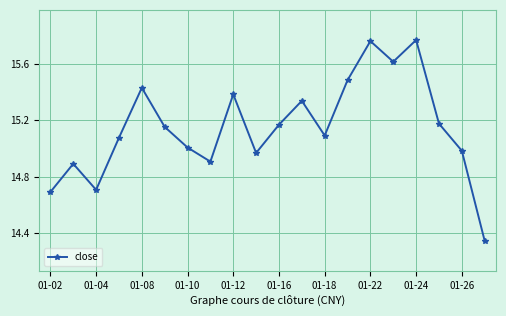

How many points are lower than both their immediate neighbors (excluding endpoints)?

5